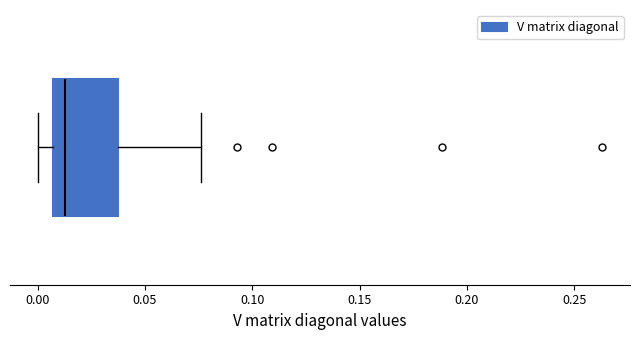

Where does the left whisker of the box end on the x-axis? The values are not printed on the chart, so give them approximately, as read against the axis.

0.000